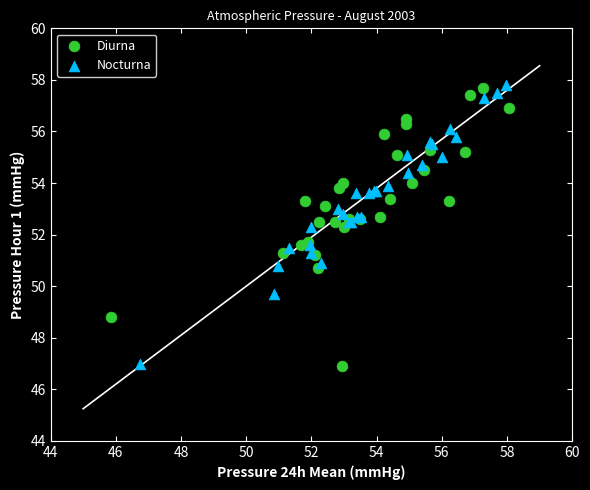

What are all the series names shown in the legend?

Diurna, Nocturna